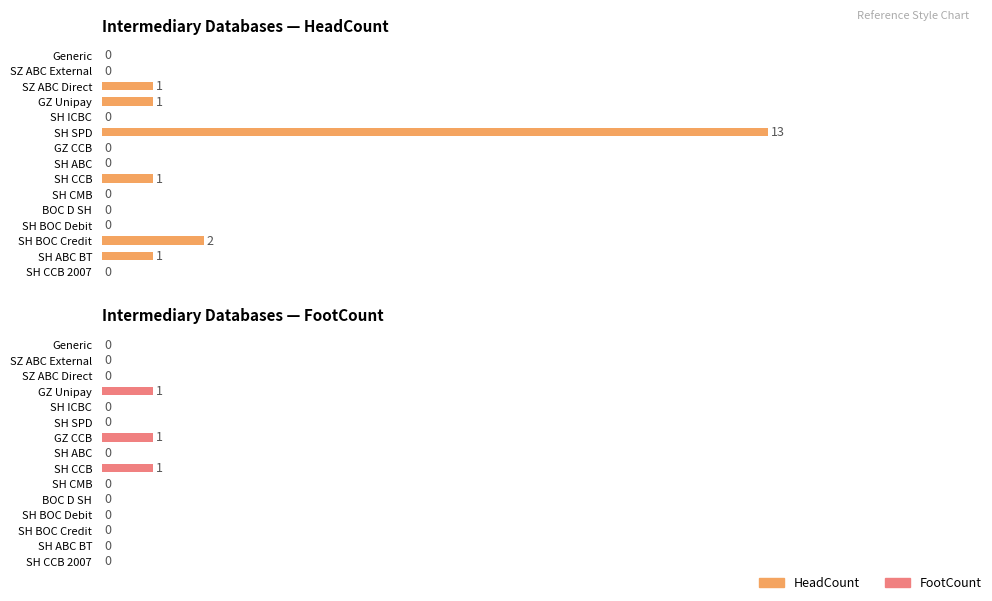

Reading right to left, extract all data points from this chart.

HeadCount: 0	1	2	0	0	0	1	0	0	13	0	1	1	0	0
FootCount: 0	0	0	0	0	0	1	0	1	0	0	1	0	0	0